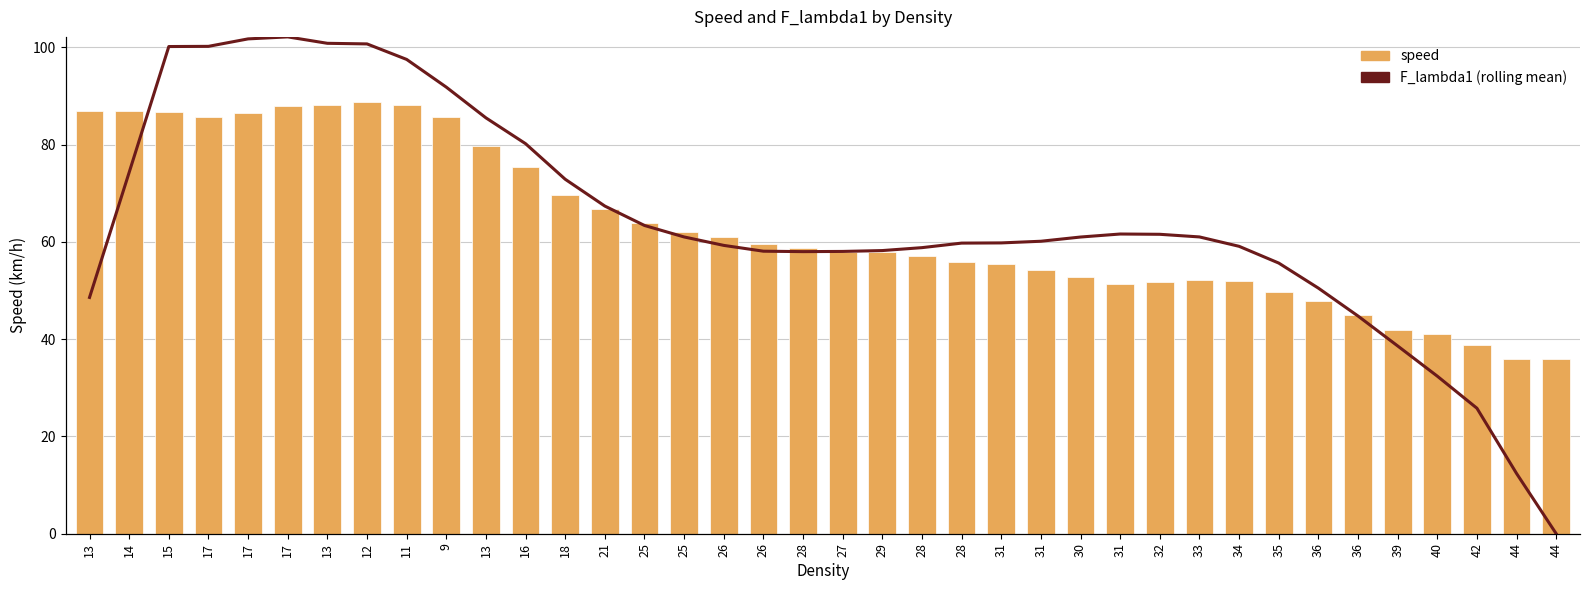

Does the chart contain any negative values?

No